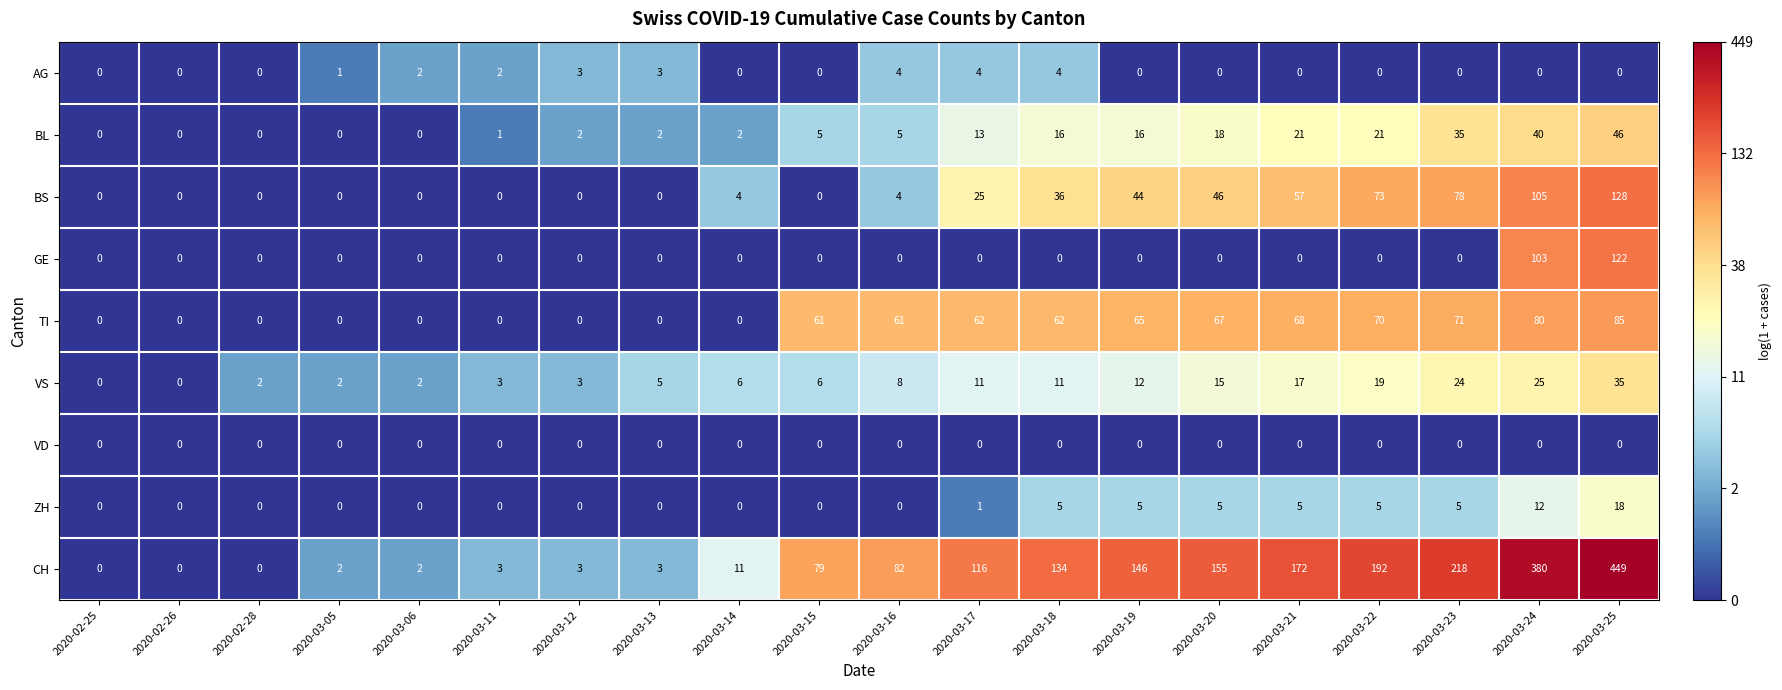

At which category is the sum across all series the highest?

2020-03-25